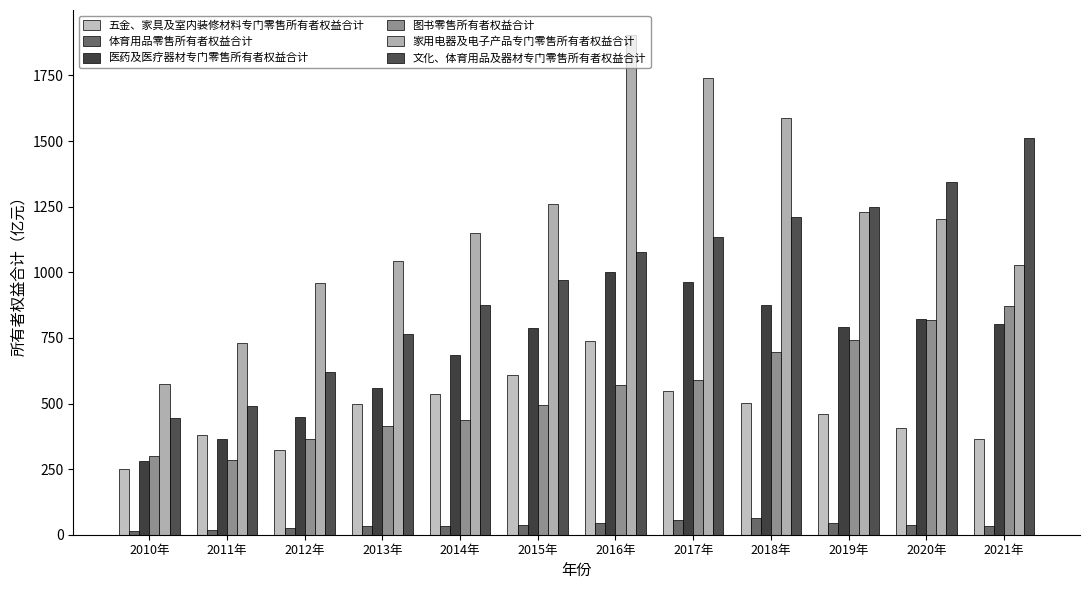

What are all the series names shown in the legend?

五金、家具及室内装修材料专门零售所有者权益合计, 体育用品零售所有者权益合计, 医药及医疗器材专门零售所有者权益合计, 图书零售所有者权益合计, 家用电器及电子产品专门零售所有者权益合计, 文化、体育用品及器材专门零售所有者权益合计